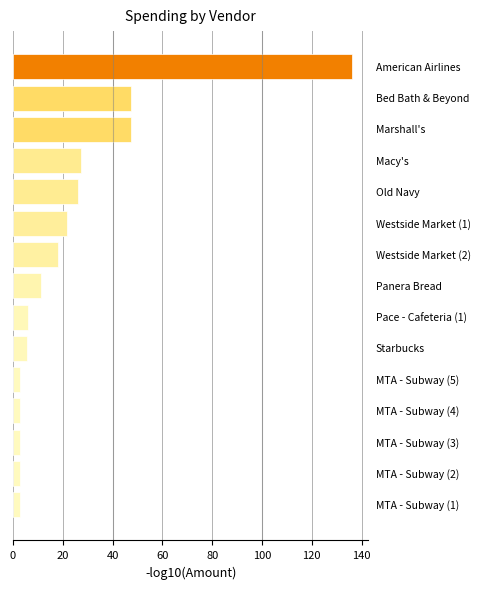

What is the sum of all values?

360.6